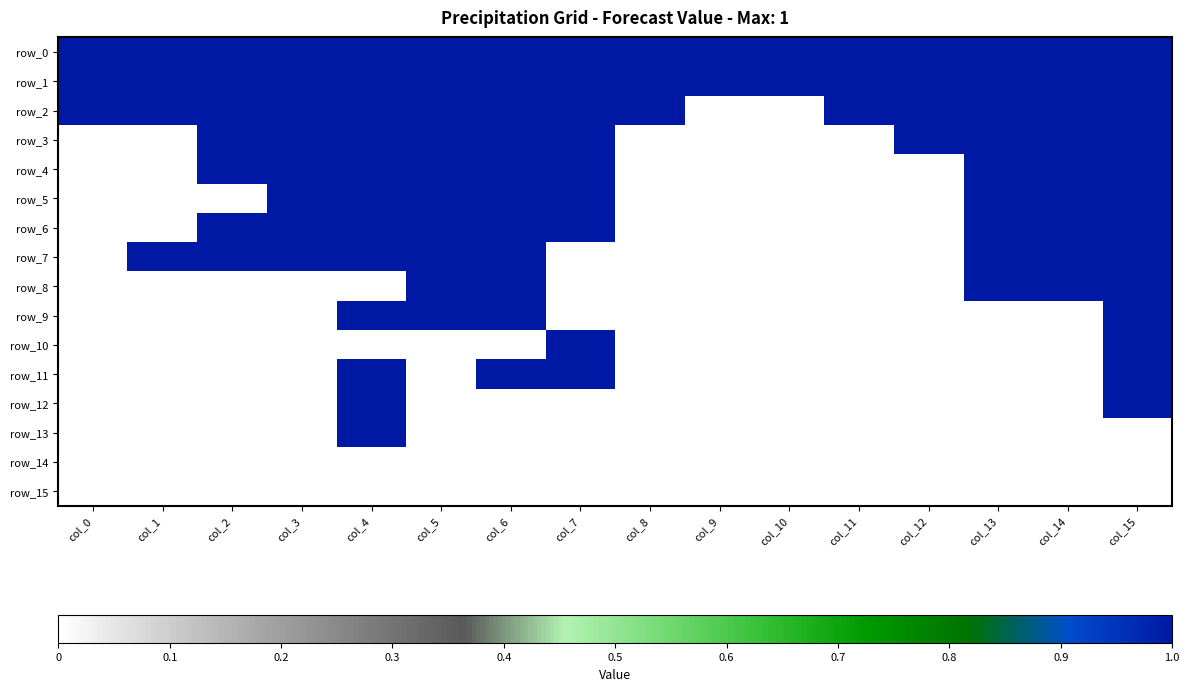

What is the difference between the maximum and minimum values in the row_5 series?

1